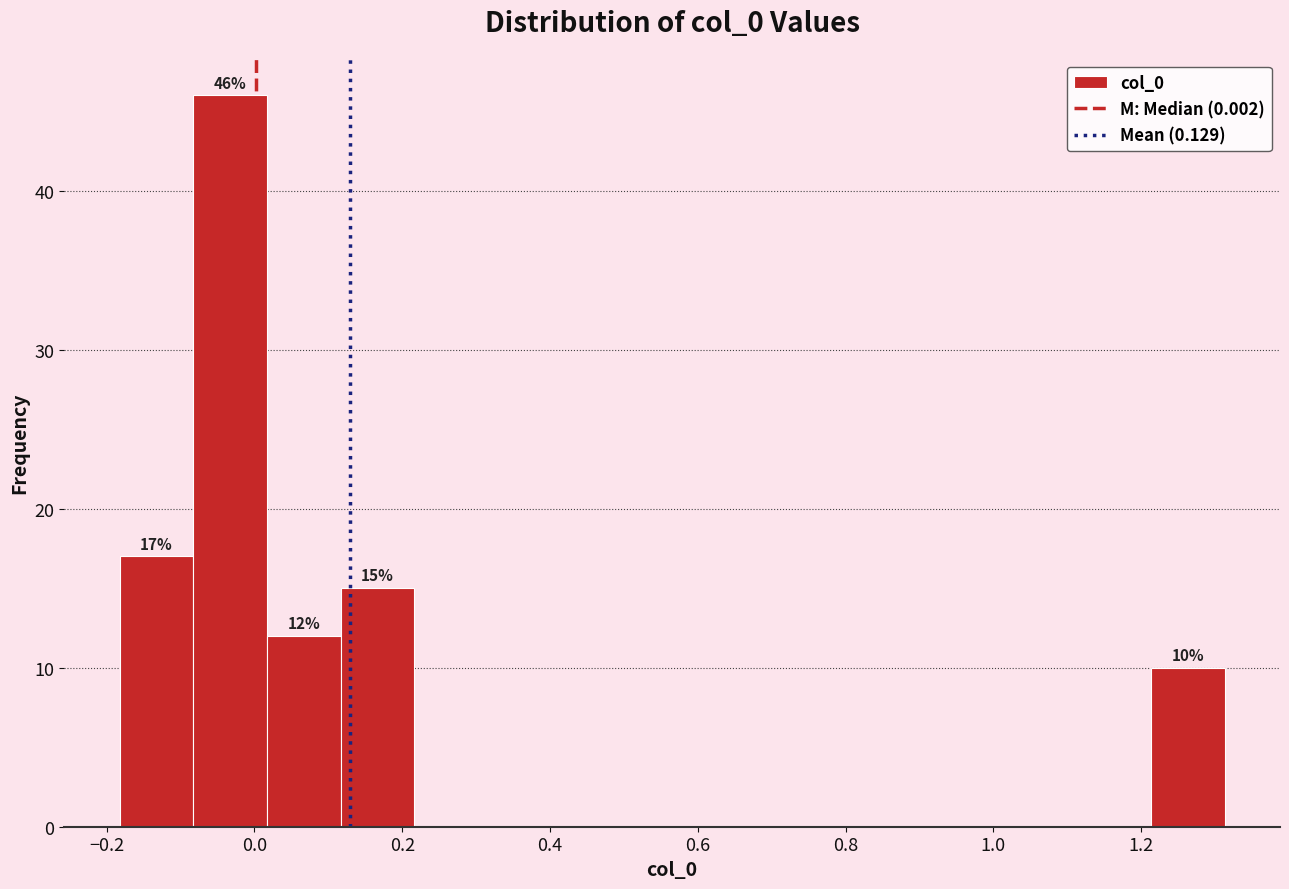

Which range on the x-axis has the tallest bar?

-0.08 to 0.02